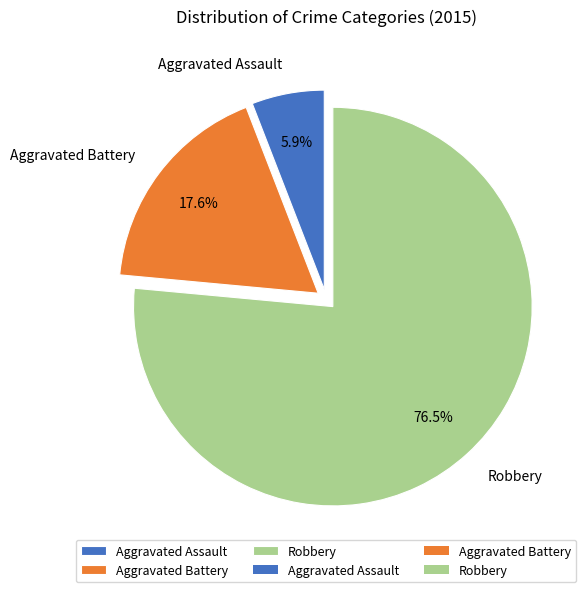

What is the majority slice?

Robbery